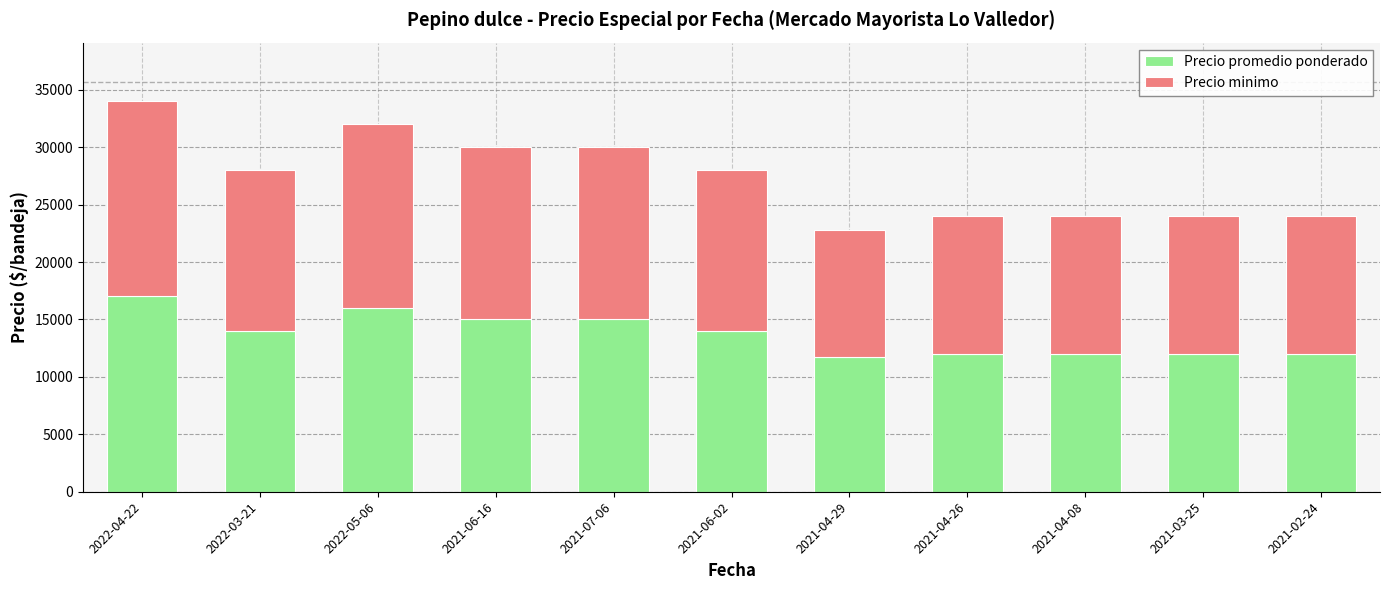

Does the chart contain stacked bars?

Yes